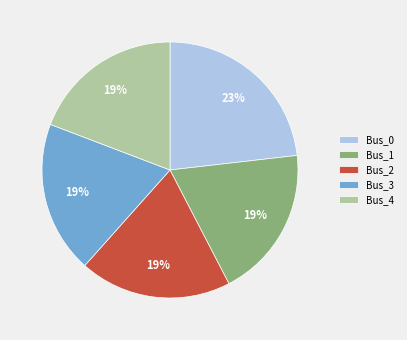

Is it true that Bus_0 is 23% of the pie?

True